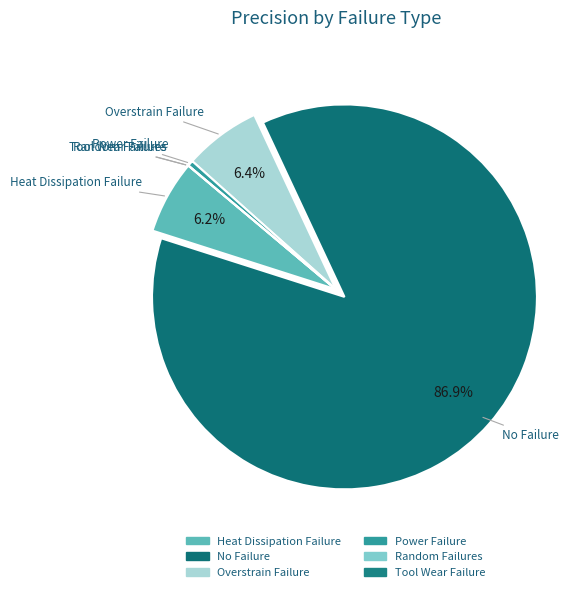

To the nearest percent, what is the difference between the largest and smallest slice percentages?

87%